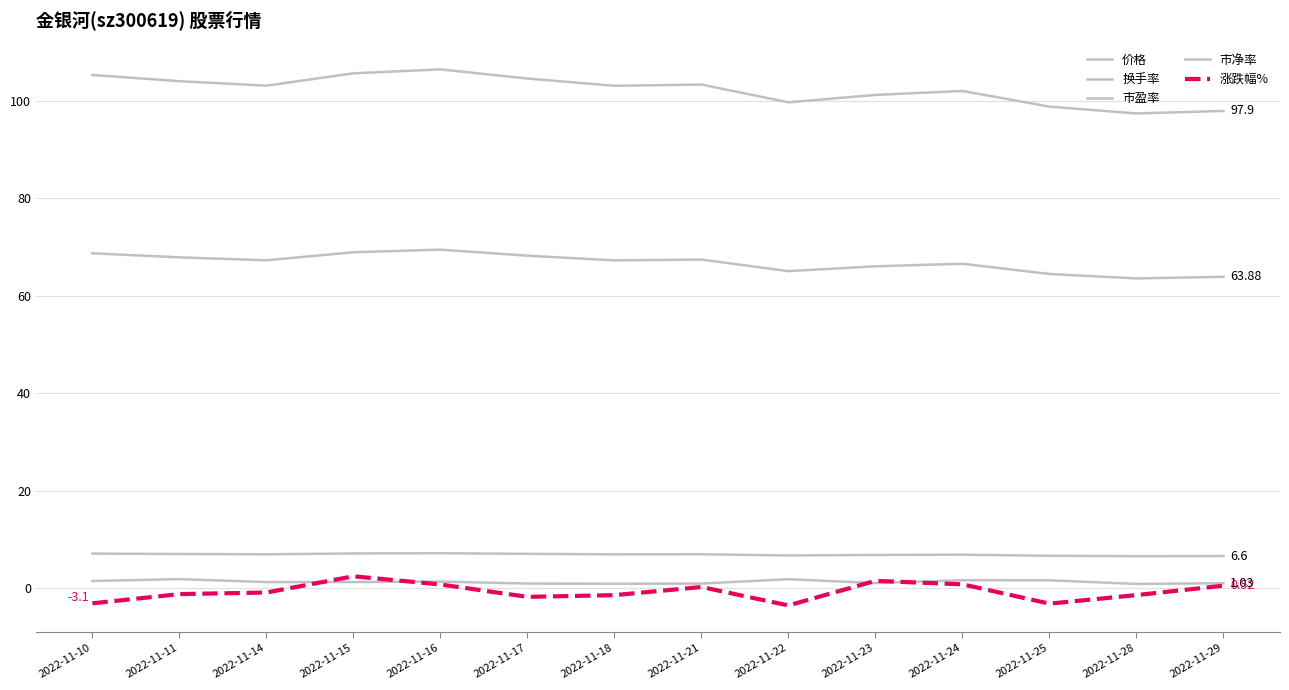

Is it true that 市盈率 equals 22.1 at 2022-11-15?

False